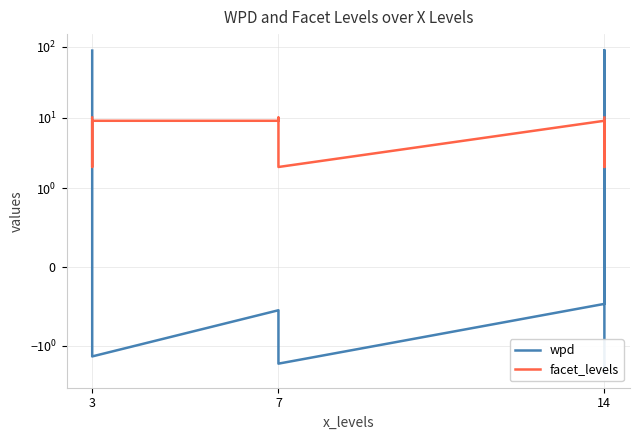

The wpd series shows -0.1 at 14. True or false?

False